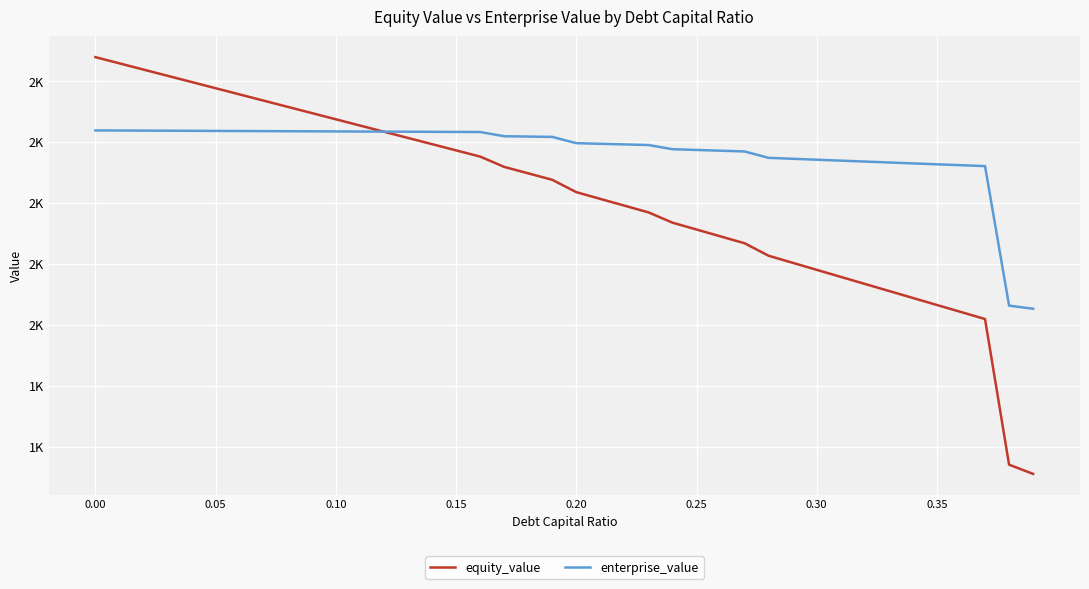

Rank the series by their average value, from highest to lowest.

enterprise_value, equity_value